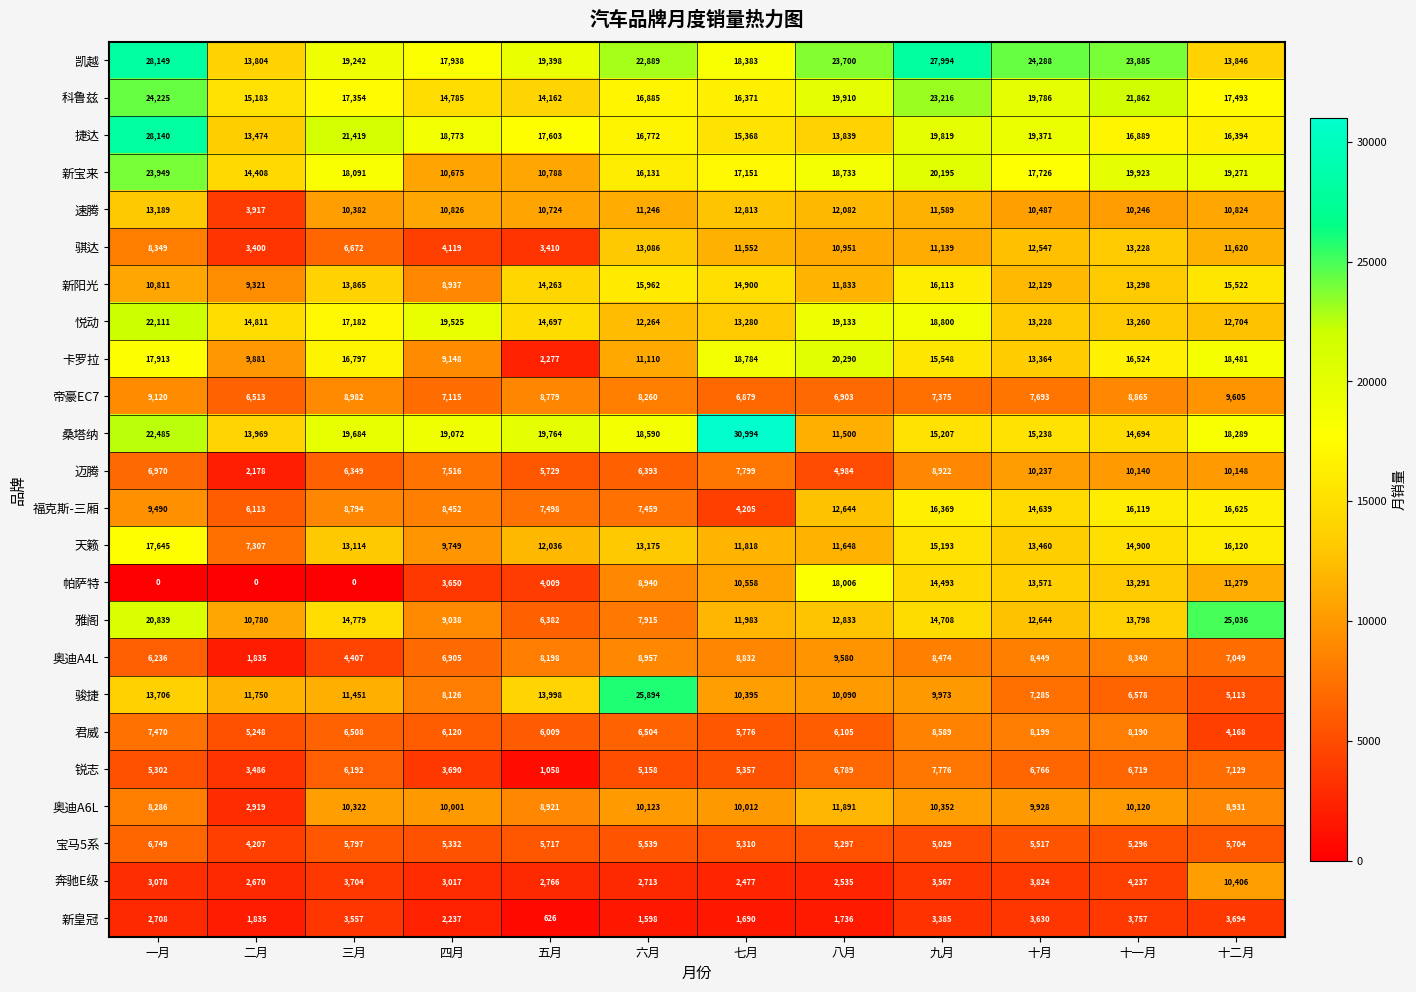

How many values in the 悦动 series are below 14811?

6